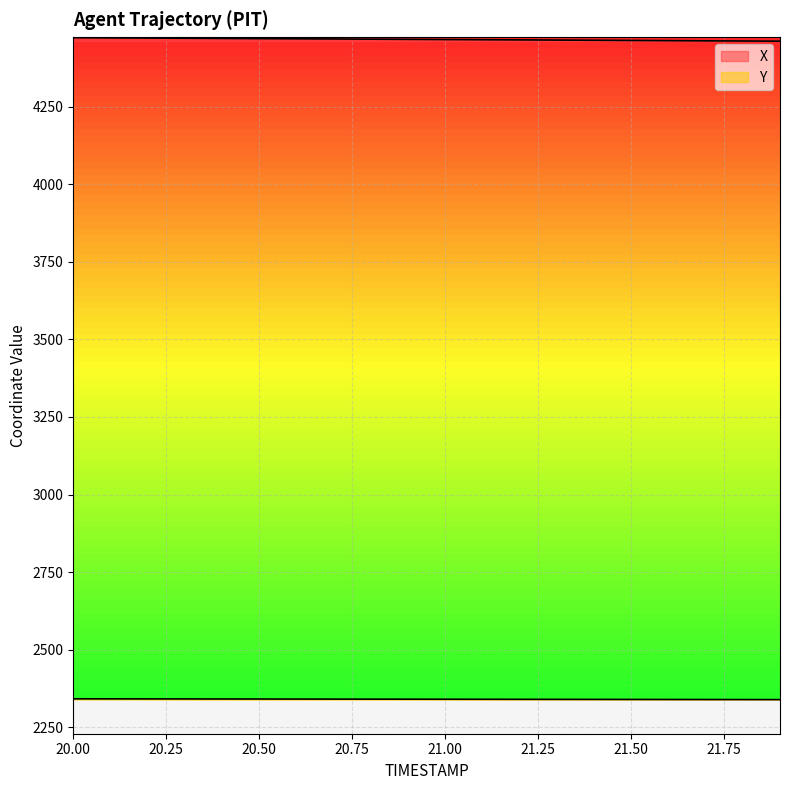

The Y series shows 2340.6 at 20.9. True or false?

True